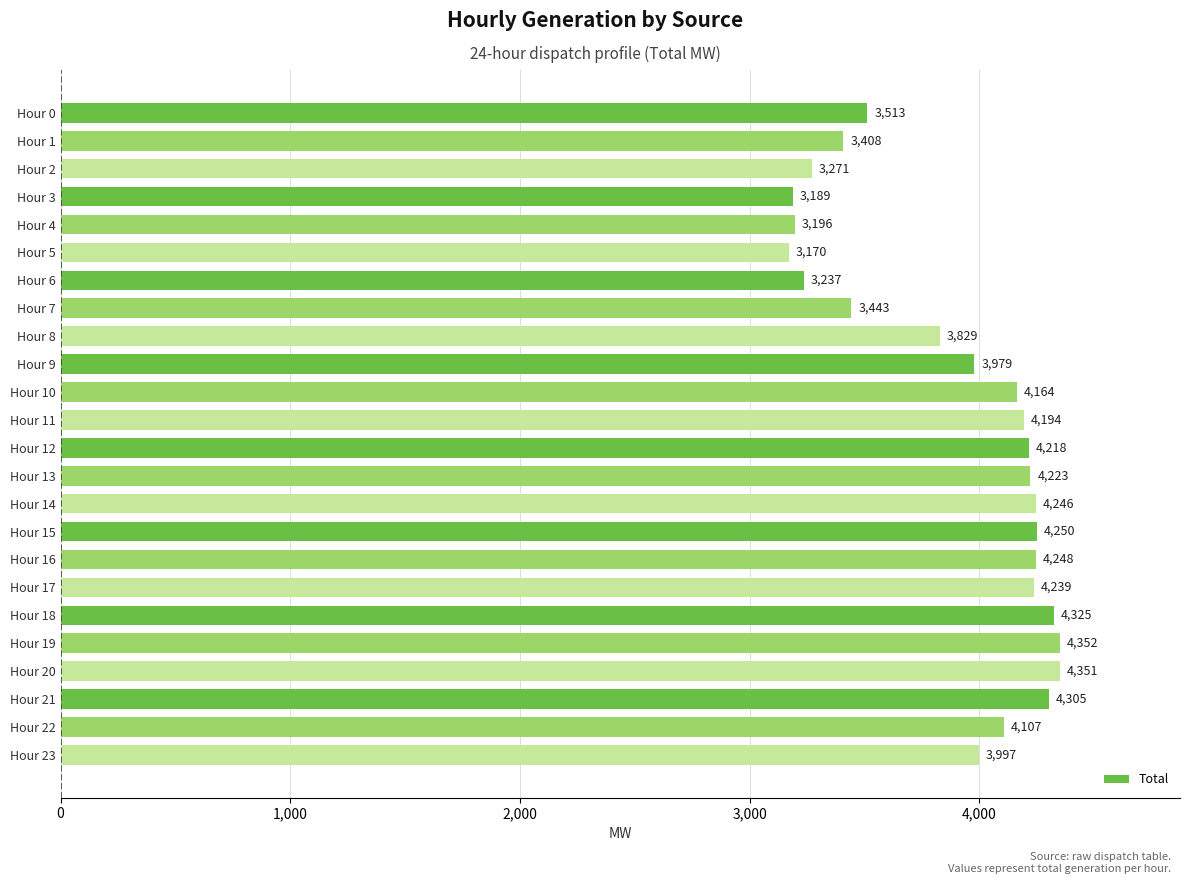

The chart shows a value of 2197 at Hour 16. True or false?

False